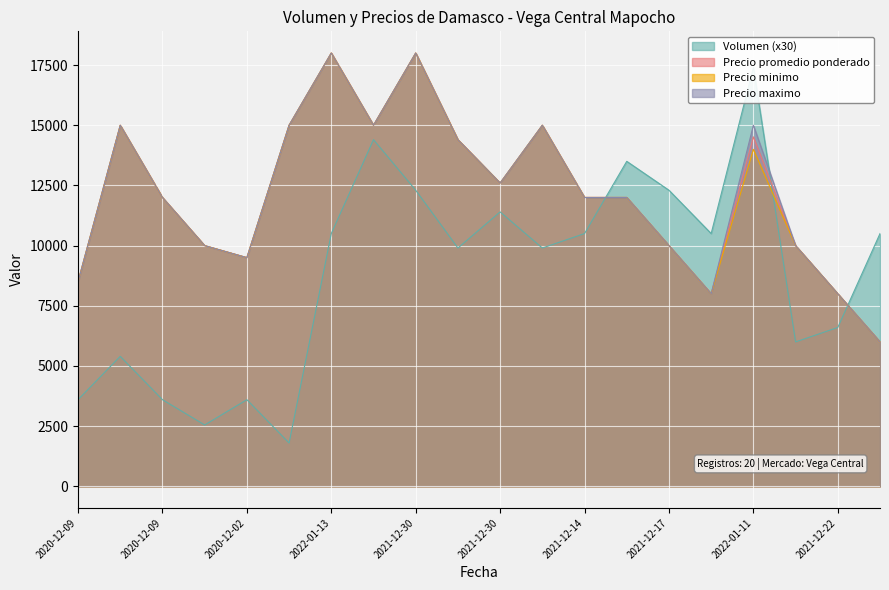

Reading right to left, extract all data points from this chart.

Volumen: 10500	6600	6000	17400	10500	12300	13500	10500	9900	11400	9900	12300	14400	10500	1800	3600	2550	3600	5400	3600
Precio promedio ponderado: 6000	8000	10000	14517	8000	10000	12000	12000	15000	12600	14400	18000	15000	18000	15000	9500	10000	12000	15000	8500
Precio minimo: 6000	8000	10000	14000	8000	10000	12000	12000	15000	12600	14400	18000	15000	18000	15000	9500	10000	12000	15000	8500
Precio maximo: 6000	8000	10000	15000	8000	10000	12000	12000	15000	12600	14400	18000	15000	18000	15000	9500	10000	12000	15000	8500